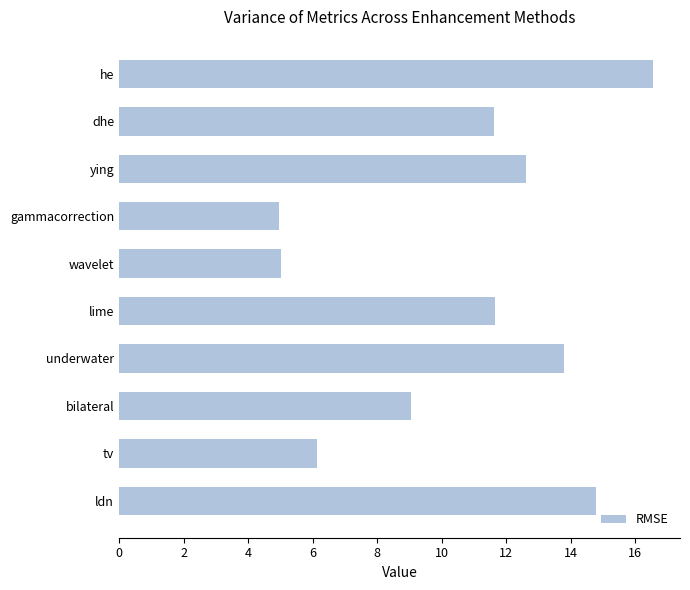

What is the average value?

10.6